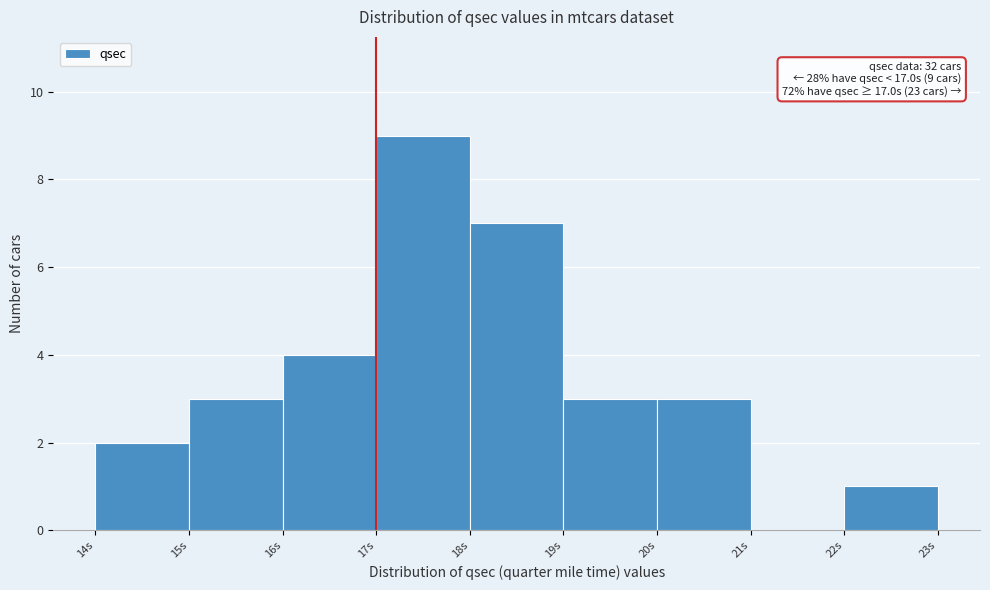

Which range on the x-axis has the tallest bar?

17 to 18